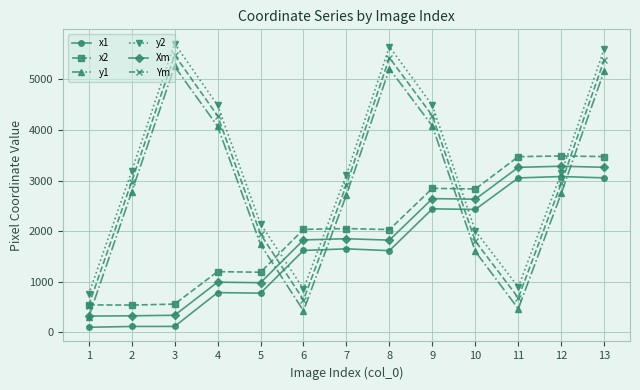

How many distinct data groups are displayed?

6